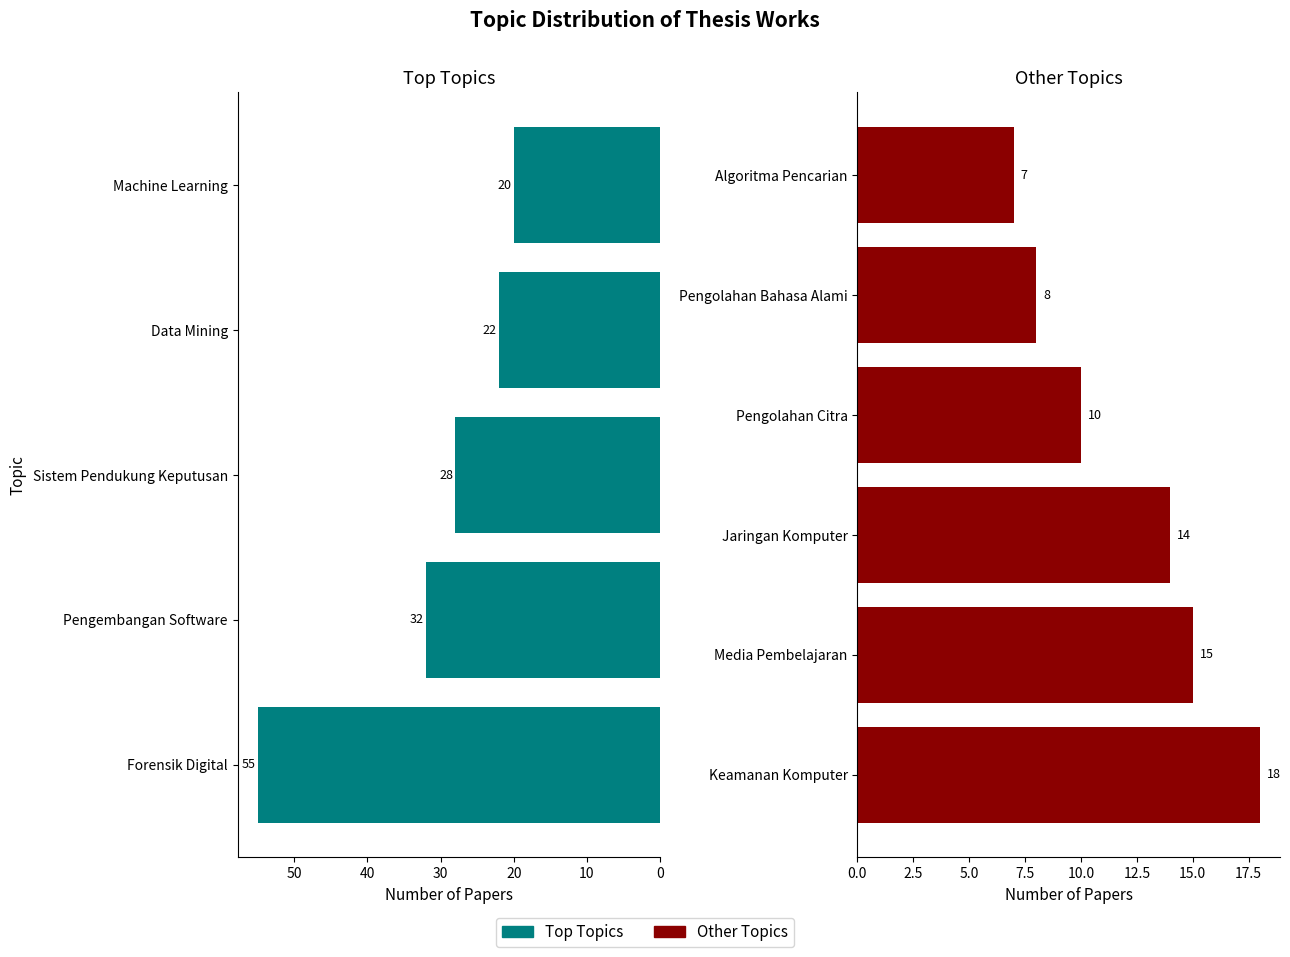

Where does the data first go above 18?

Forensik Digital